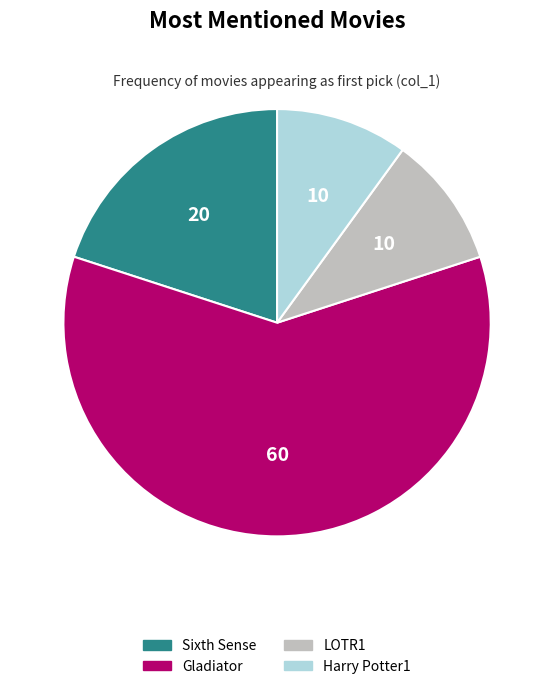

What is the ratio of the value at Harry Potter1 to the value at Sixth Sense?

0.5